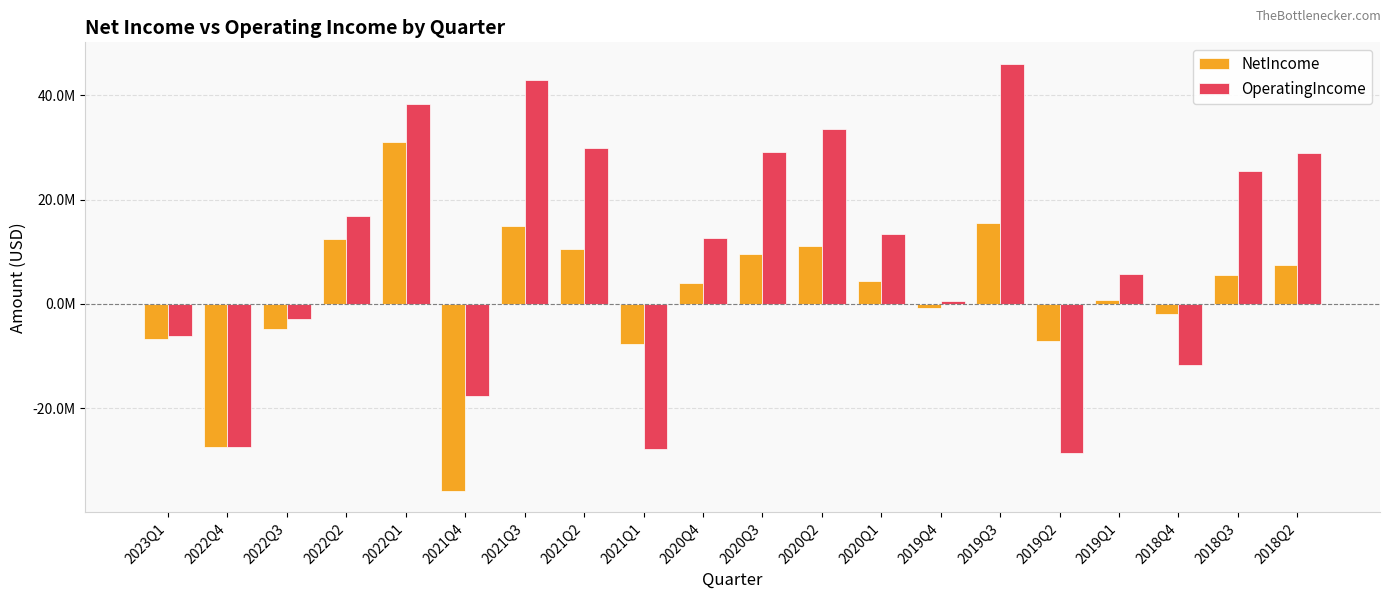

Reading left to right, what are all the values shown in this chart?

NetIncome: 2023Q1=-6771000	2022Q4=-27488000	2022Q3=-4868000	2022Q2=12534000	2022Q1=31025000	2021Q4=-35844000	2021Q3=14883000	2021Q2=10483000	2021Q1=-7631000	2020Q4=4039000	2020Q3=9613000	2020Q2=11159000	2020Q1=4479000	2019Q4=-751000	2019Q3=15534000	2019Q2=-7115000	2019Q1=782000	2018Q4=-1969000	2018Q3=5609000	2018Q2=7500000
OperatingIncome: 2023Q1=-6150000	2022Q4=-27520000	2022Q3=-2925000	2022Q2=16878000	2022Q1=38328000	2021Q4=-17665000	2021Q3=42913000	2021Q2=29943000	2021Q1=-27870000	2020Q4=12667000	2020Q3=29154000	2020Q2=33590000	2020Q1=13386000	2019Q4=633000	2019Q3=46095000	2019Q2=-28569000	2019Q1=5820000	2018Q4=-11795000	2018Q3=25454000	2018Q2=28941000